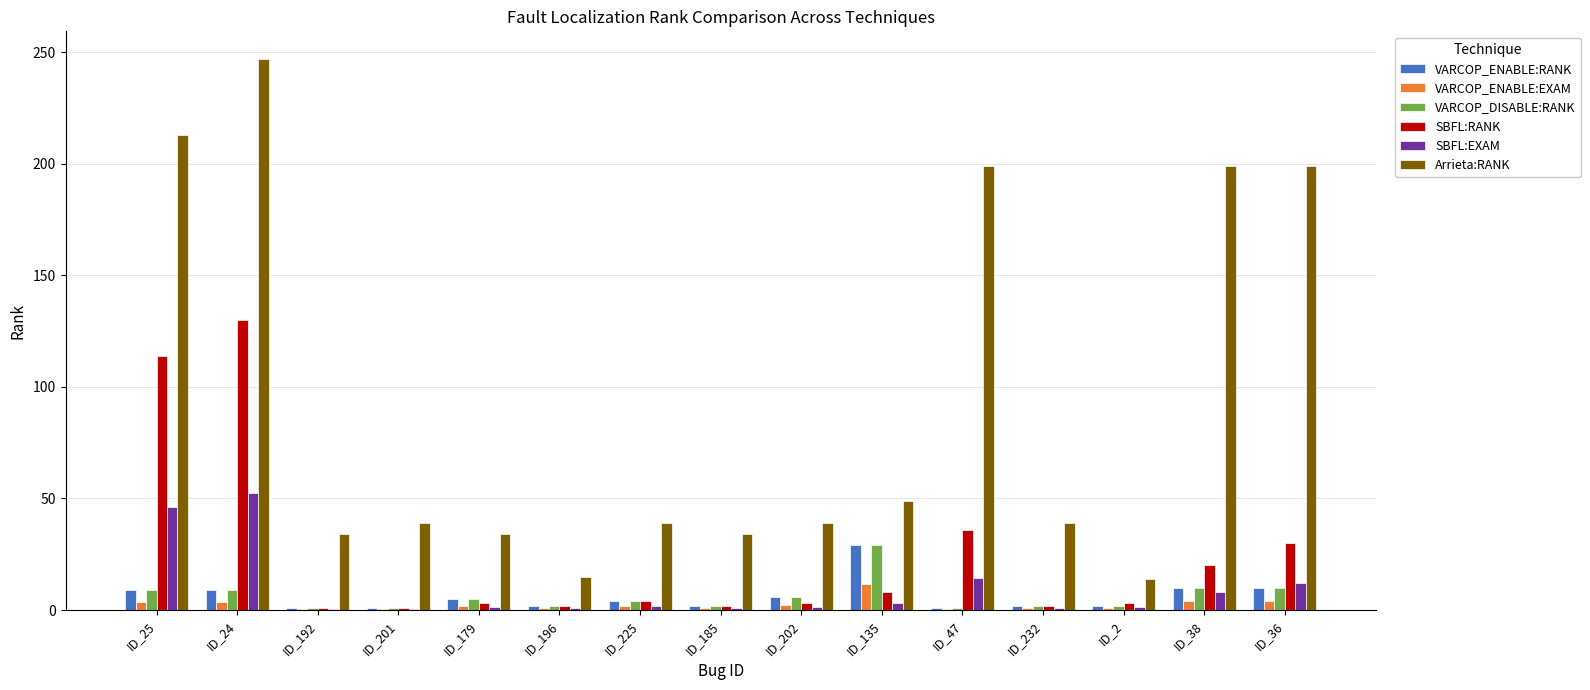

Which series has the largest total across all categories?

Arrieta:RANK